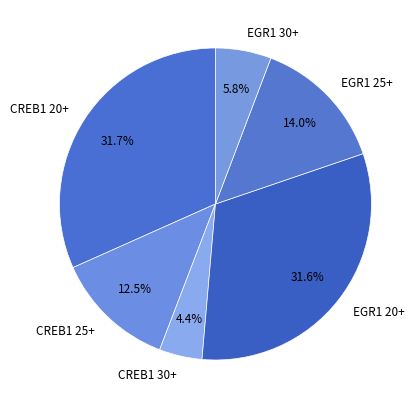

What is the smallest slice in the pie chart?

CREB1 30+